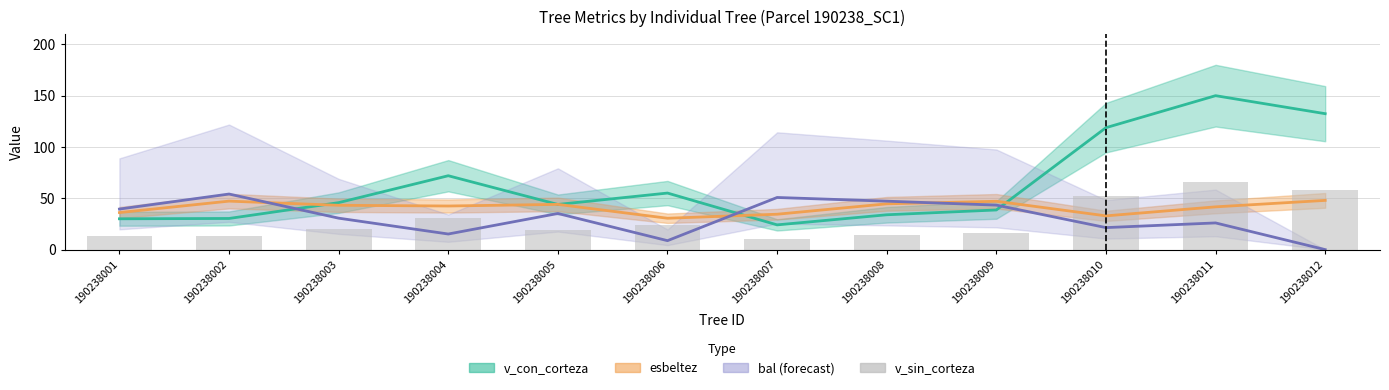

What is the value of the esbeltez bar at the 12th from the left?

48.0